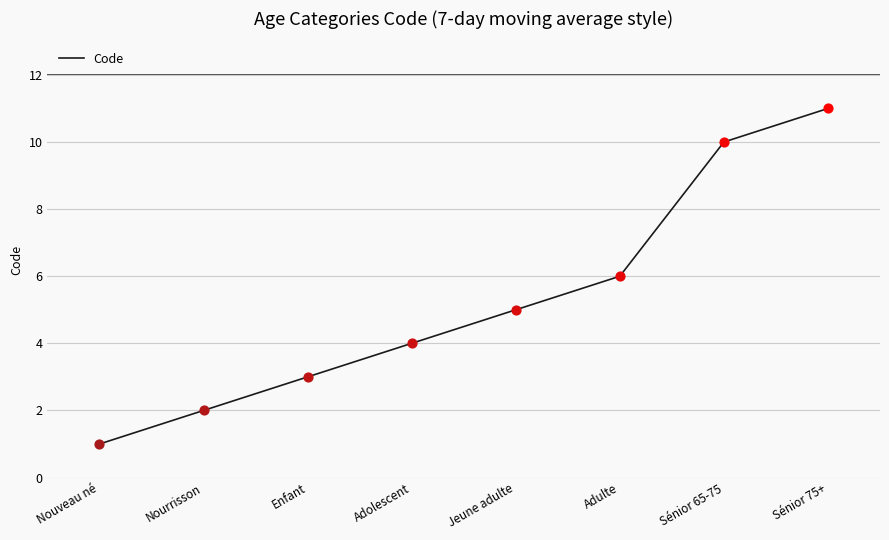

Which has a higher value, Jeune adulte or Nourrisson?

Jeune adulte